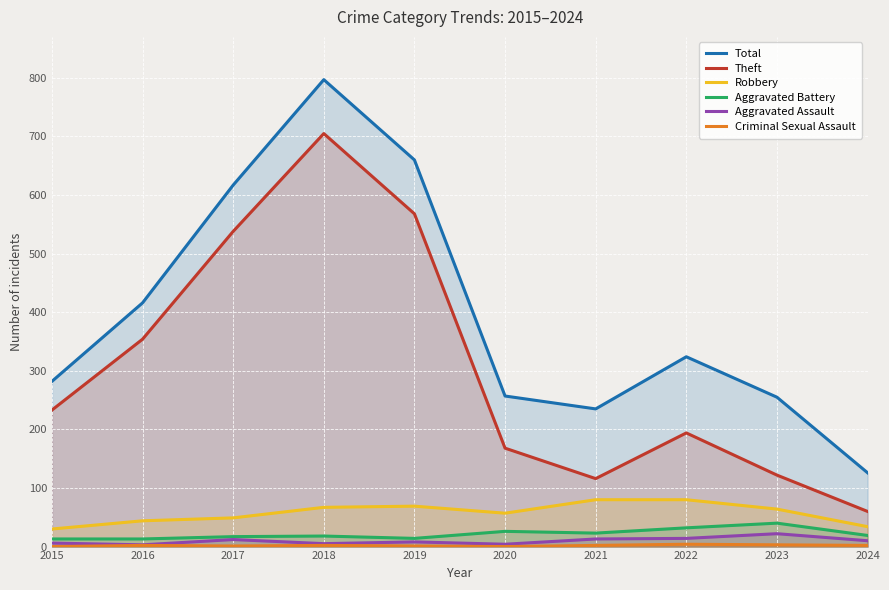

How many lines are shown in the chart?

6